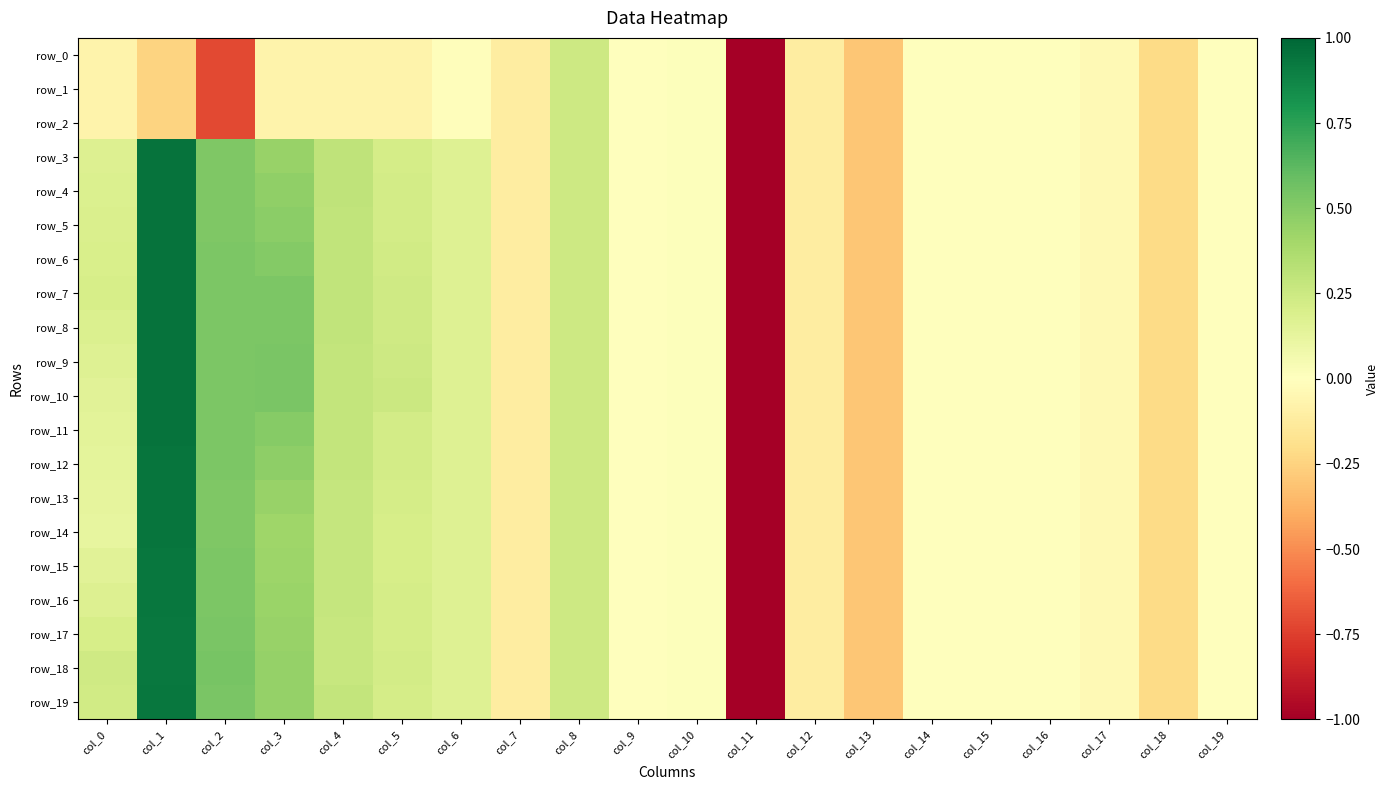

Rank the categories by row_19 value from highest to lowest.

col_1, col_2, col_3, col_4, col_8, col_0, col_5, col_6, col_10, col_9, col_14, col_16, col_19, col_15, col_17, col_7, col_12, col_18, col_13, col_11